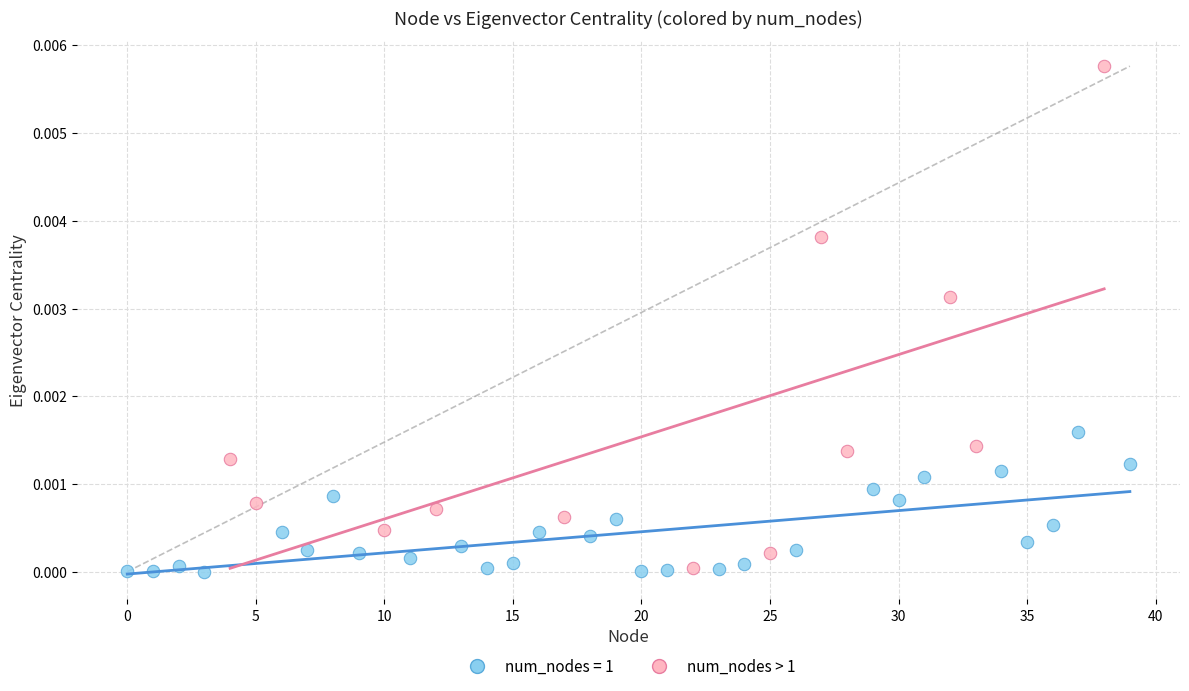

Which series has the largest Y range (max minus min)?

num_nodes > 1